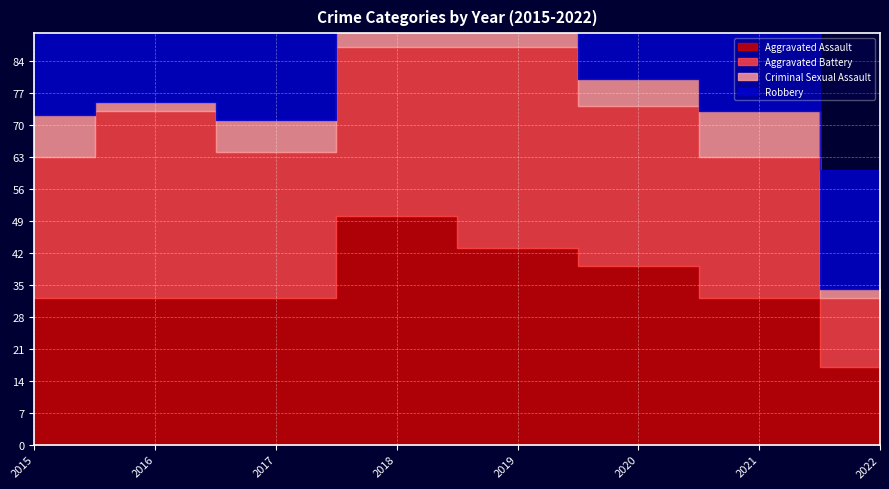

How many values in the Robbery series exceed 41?

3